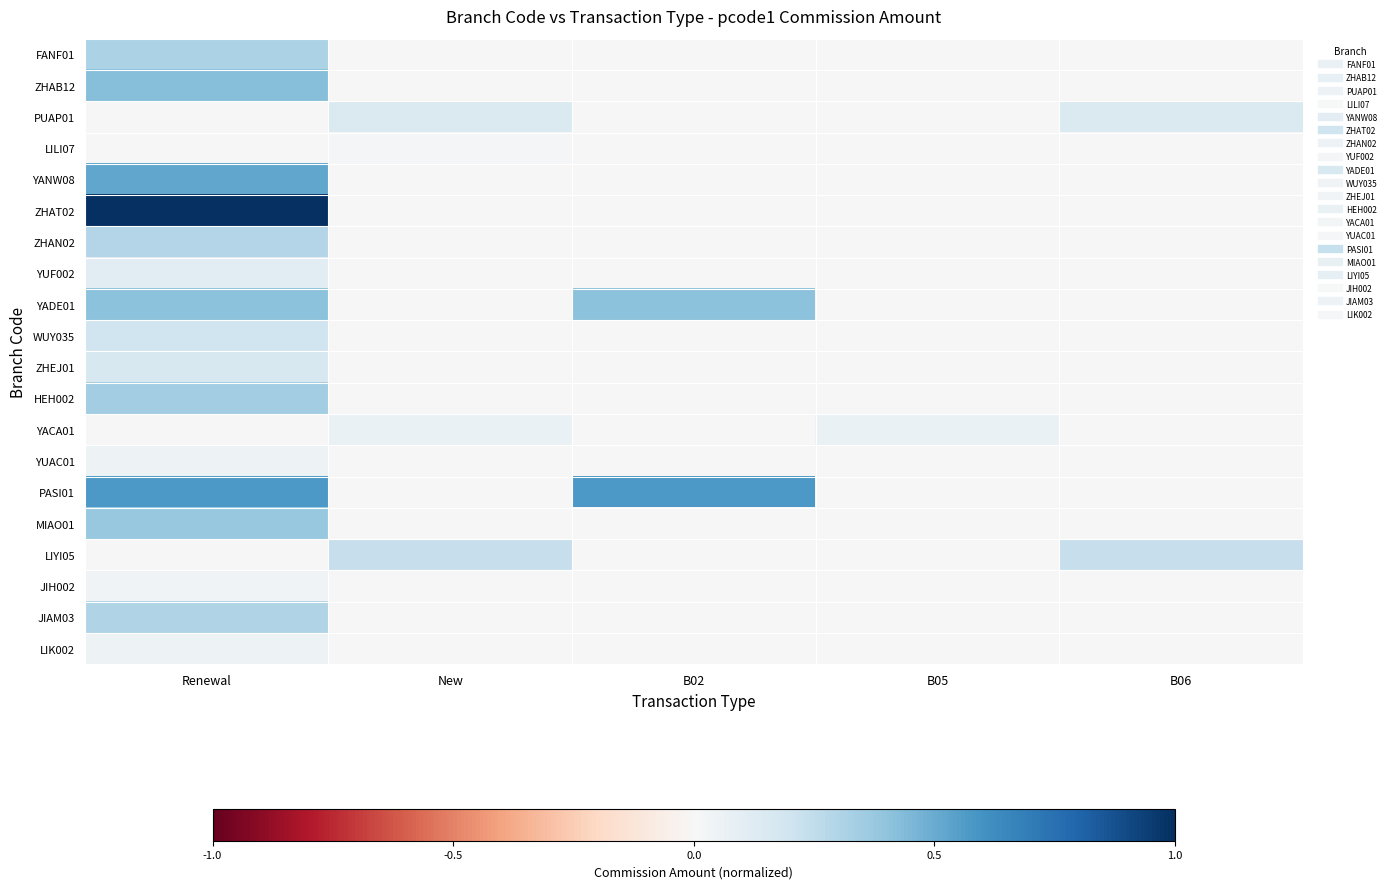

Reading right to left, extract all data points from this chart.

FANF01: B06=0.0	B05=0.0	B02=0.0	New=0.0	Renewal=0.3
ZHAB12: B06=0.0	B05=0.0	B02=0.0	New=0.0	Renewal=0.4
PUAP01: B06=0.1	B05=0.0	B02=0.0	New=0.1	Renewal=0.0
LILI07: B06=0.0	B05=0.0	B02=0.0	New=0.0	Renewal=0.0
YANW08: B06=0.0	B05=0.0	B02=0.0	New=0.0	Renewal=0.5
ZHAT02: B06=0.0	B05=0.0	B02=0.0	New=0.0	Renewal=1.0
ZHAN02: B06=0.0	B05=0.0	B02=0.0	New=0.0	Renewal=0.3
YUF002: B06=0.0	B05=0.0	B02=0.0	New=0.0	Renewal=0.1
YADE01: B06=0.0	B05=0.0	B02=0.4	New=0.0	Renewal=0.4
WUY035: B06=0.0	B05=0.0	B02=0.0	New=0.0	Renewal=0.2
ZHEJ01: B06=0.0	B05=0.0	B02=0.0	New=0.0	Renewal=0.2
HEH002: B06=0.0	B05=0.0	B02=0.0	New=0.0	Renewal=0.3
YACA01: B06=0.0	B05=0.1	B02=0.0	New=0.1	Renewal=0.0
YUAC01: B06=0.0	B05=0.0	B02=0.0	New=0.0	Renewal=0.1
PASI01: B06=0.0	B05=0.0	B02=0.6	New=0.0	Renewal=0.6
MIAO01: B06=0.0	B05=0.0	B02=0.0	New=0.0	Renewal=0.4
LIYI05: B06=0.2	B05=0.0	B02=0.0	New=0.2	Renewal=0.0
JIH002: B06=0.0	B05=0.0	B02=0.0	New=0.0	Renewal=0.0
JIAM03: B06=0.0	B05=0.0	B02=0.0	New=0.0	Renewal=0.3
LIK002: B06=0.0	B05=0.0	B02=0.0	New=0.0	Renewal=0.1